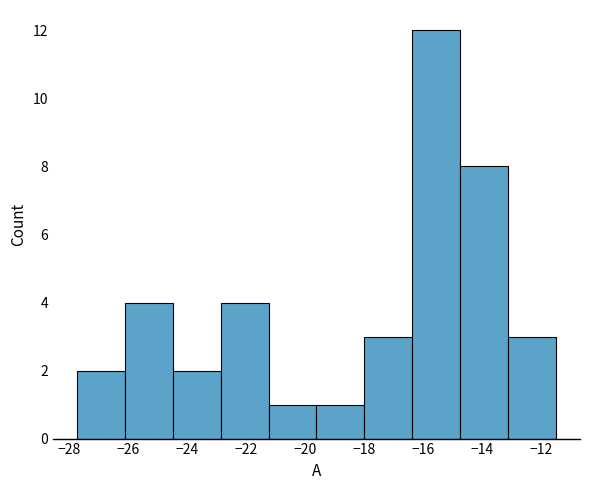

Reading left to right, transcribe this chart: for each bar, give the range it covers on the x-axis and its height. Neither the bar edges nor the heights are printed on the chart, so give them approximately, as read against the axes.

-27.8 to -26.2: 2
-26.2 to -24.4: 4
-24.4 to -22.8: 2
-22.8 to -21.2: 4
-21.2 to -19.6: 1
-19.6 to -18.0: 1
-18.0 to -16.4: 3
-16.4 to -14.8: 12
-14.8 to -13.2: 8
-13.2 to -11.4: 3